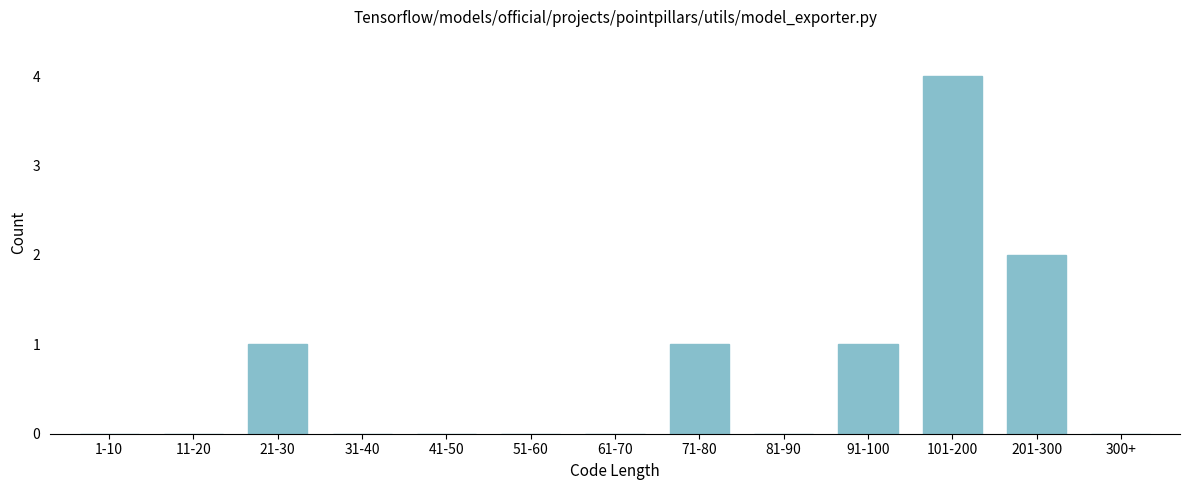

Reading left to right, extract all data points from this chart.

1-10=0	11-20=0	21-30=1	31-40=0	41-50=0	51-60=0	61-70=0	71-80=1	81-90=0	91-100=1	101-200=4	201-300=2	300+=0